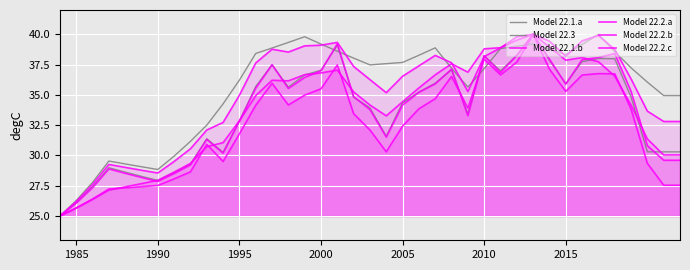

Which series has the largest range (max minus min)?

Model 22.1.a